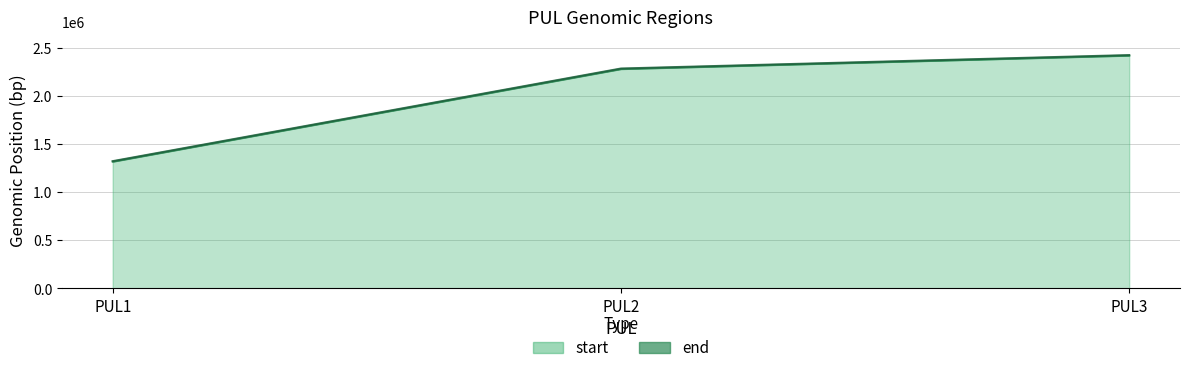

Which series has the largest total across all categories?

end